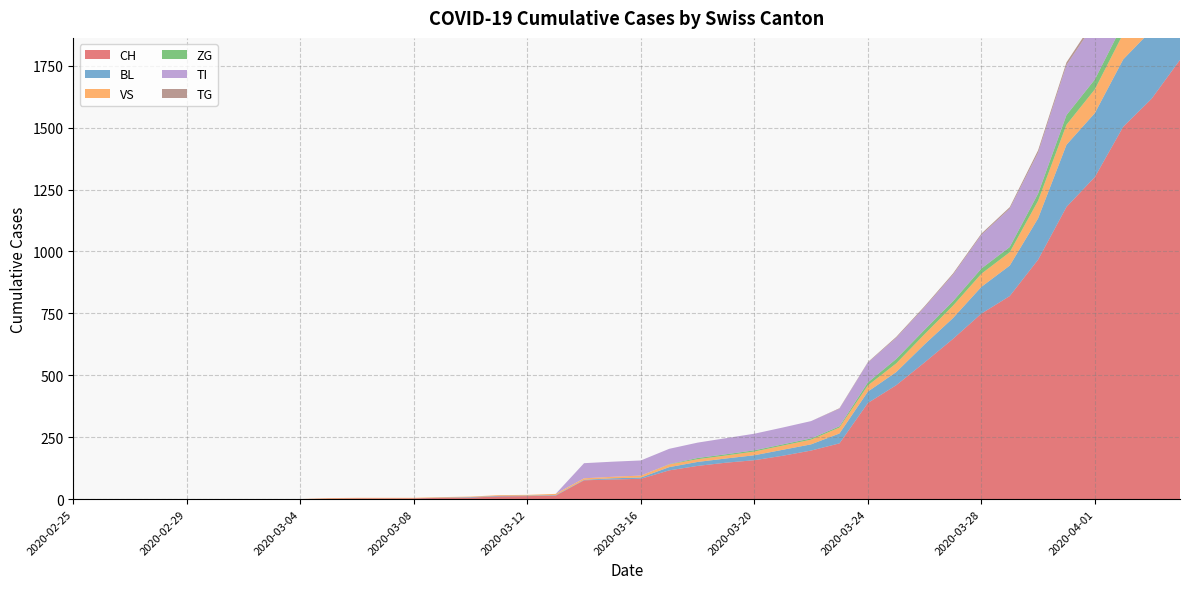

Reading left to right, what are all the values shown in this chart?

CH: 0	0	0	0	0	0	0	0	0	2	3	3	3	5	6	11	12	14	76	79	82	116	134	147	157	175	196	225	388	460	552	647	749	820	967	1180	1301	1504	1617	1774
BL: 0	0	0	0	0	0	0	0	0	0	0	0	0	1	2	2	2	2	2	5	5	13	16	17	20	24	25	40	46	53	73	84	108	123	167	251	258	272	277	309
VS: 0	0	0	0	0	0	0	0	0	2	2	2	2	2	2	3	3	5	6	6	8	11	11	12	15	17	19	24	25	35	41	50	53	54	71	81	96	104	109	112
ZG: 0	0	0	0	0	0	0	0	0	0	0	0	0	0	0	0	0	0	0	0	0	1	5	5	5	5	5	5	12	18	18	18	21	21	29	39	40	41	44	46
TI: 0	0	0	0	0	0	0	0	0	0	0	0	0	0	0	0	0	0	61	61	61	62	62	65	67	68	70	71	80	85	91	107	136	155	165	202	229	263	287	314
TG: 0	0	0	0	0	0	0	0	0	0	0	0	0	0	0	0	0	0	0	0	0	0	0	0	0	0	0	2	2	4	4	5	5	6	10	11	13	14	18	21